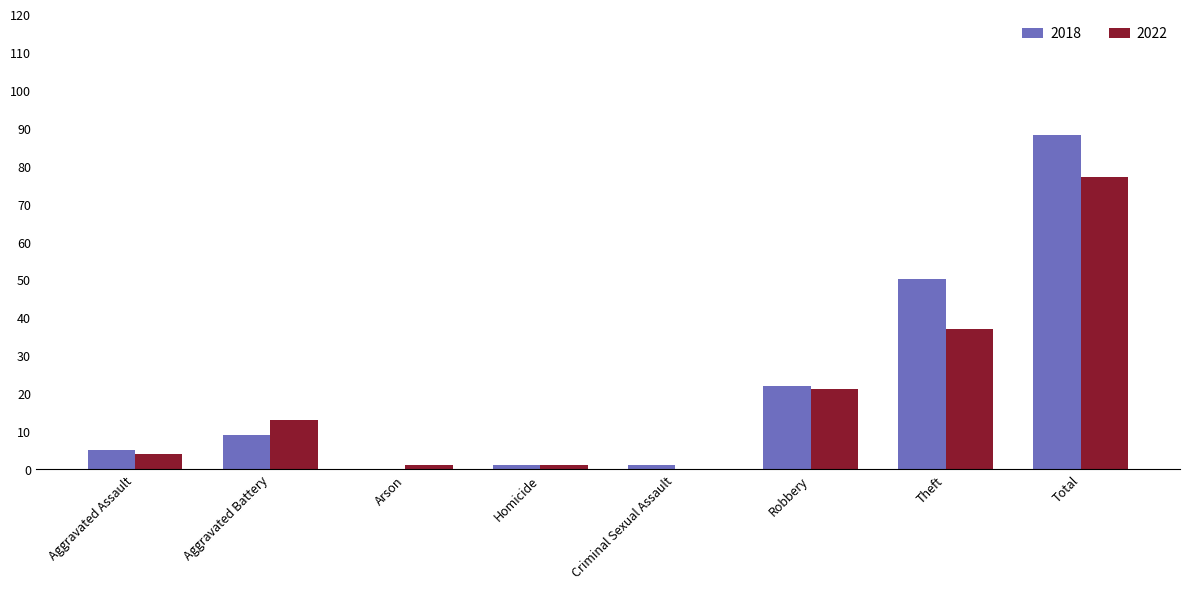

The 2018 series shows 9 at Aggravated Battery. True or false?

True